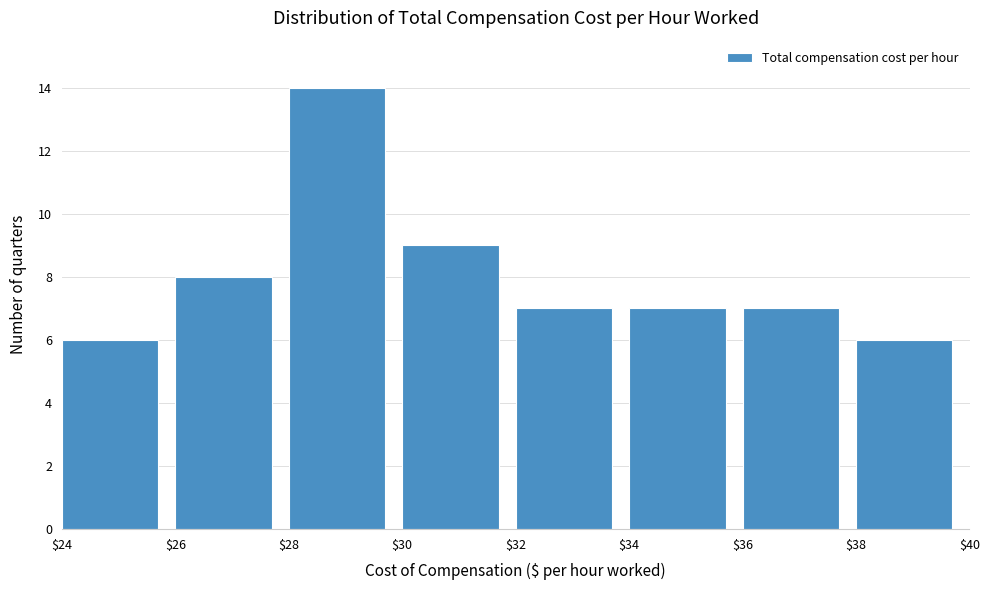

Over which range of the x-axis is the bar tallest?

$28 to $30